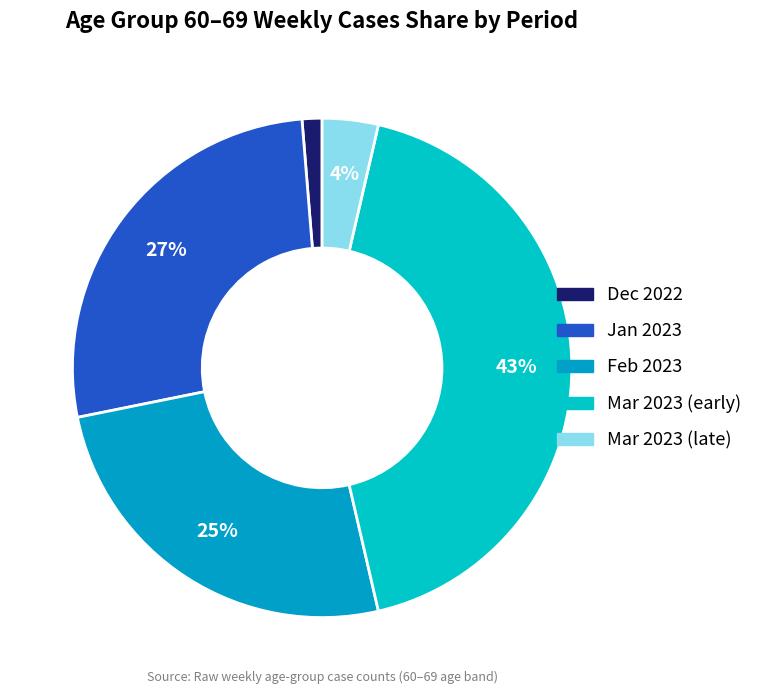

Is there any slice that represents more than half of the pie?

No